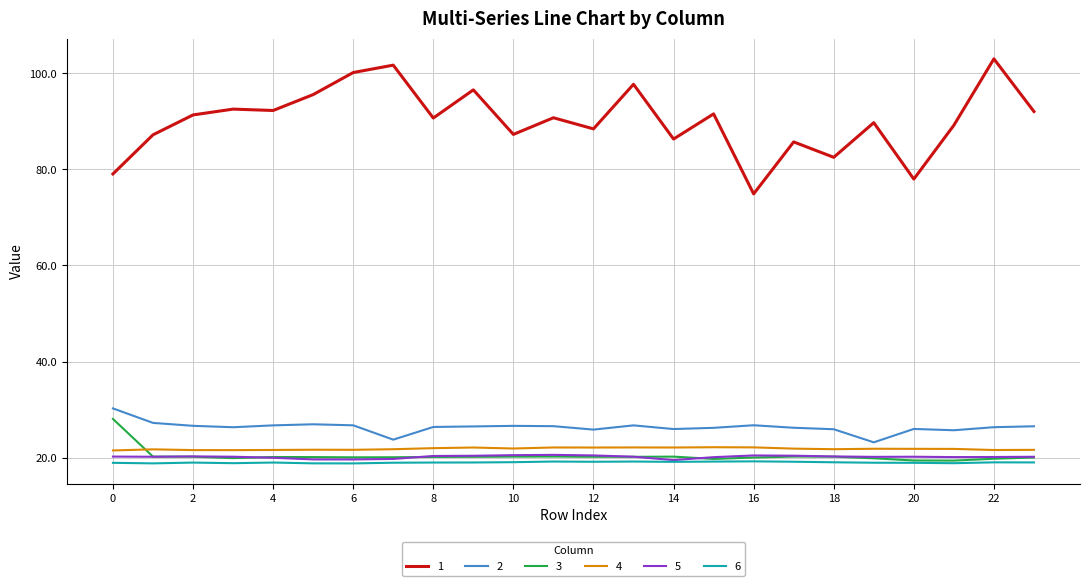

True or false: 1 and 4 intersect in this chart.

False